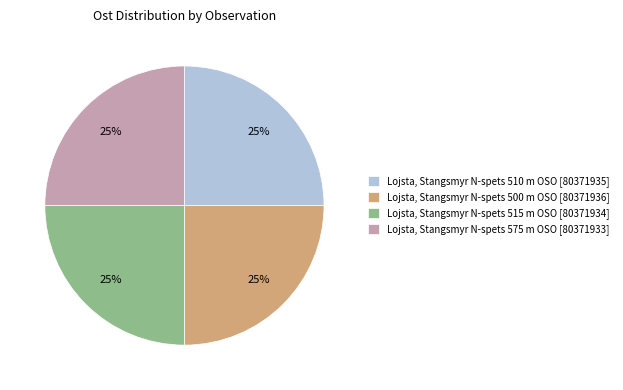

To the nearest percent, what percentage of the pie is Lojsta, Stangsmyr N-spets 500 m OSO?

25%